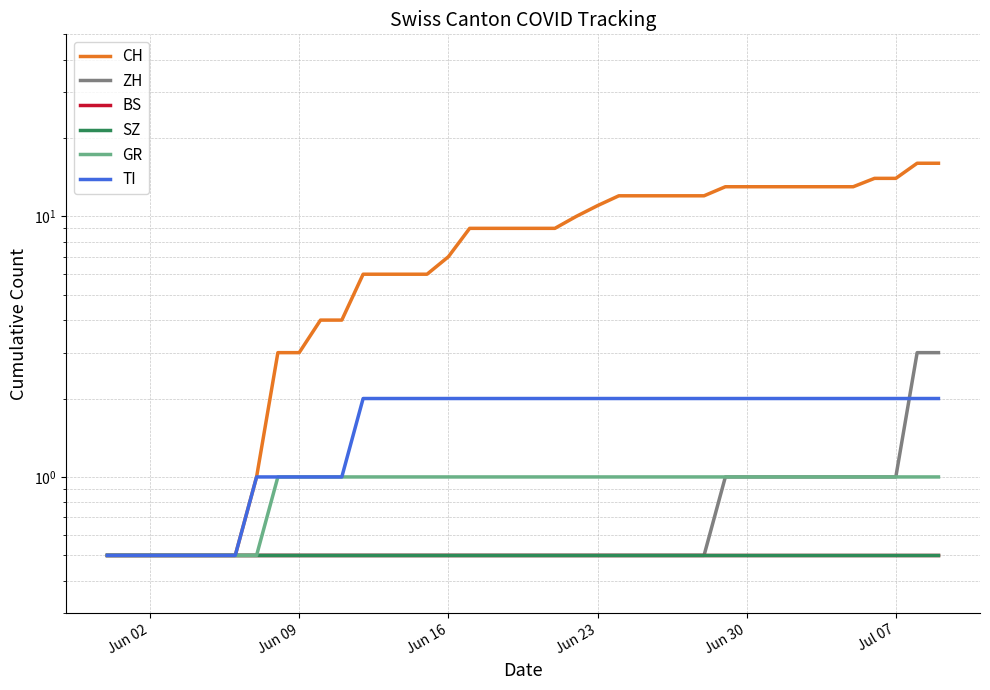

At which label is BS closest to 0?

Jun 02